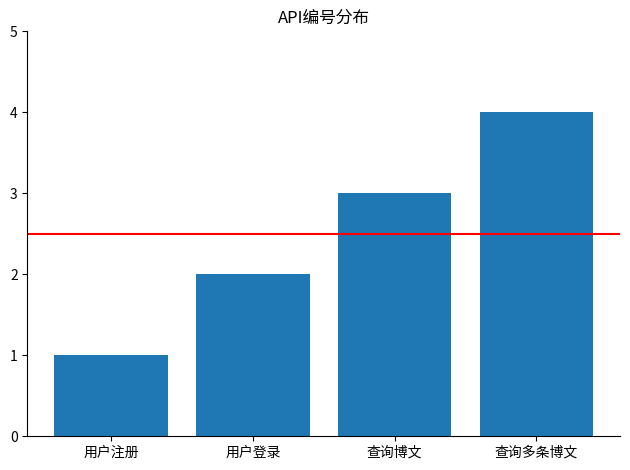

Reading right to left, transcribe all the data shown in this chart.

查询多条博文=4	查询博文=3	用户登录=2	用户注册=1